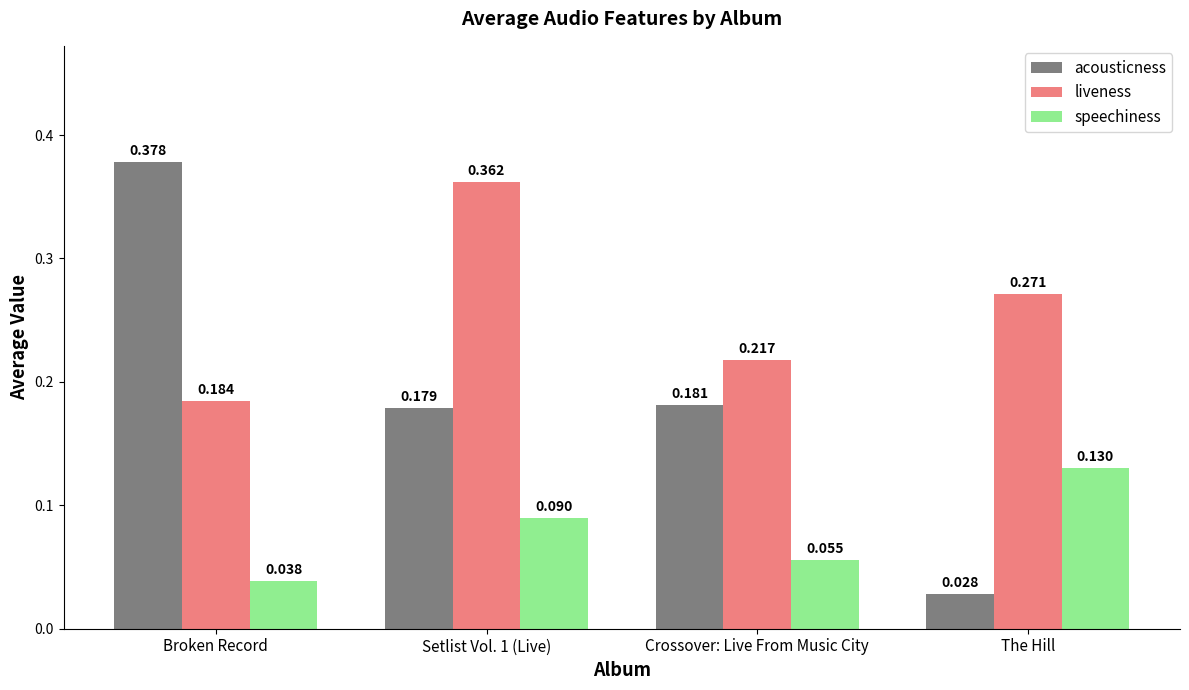

How many series are shown in this chart?

3